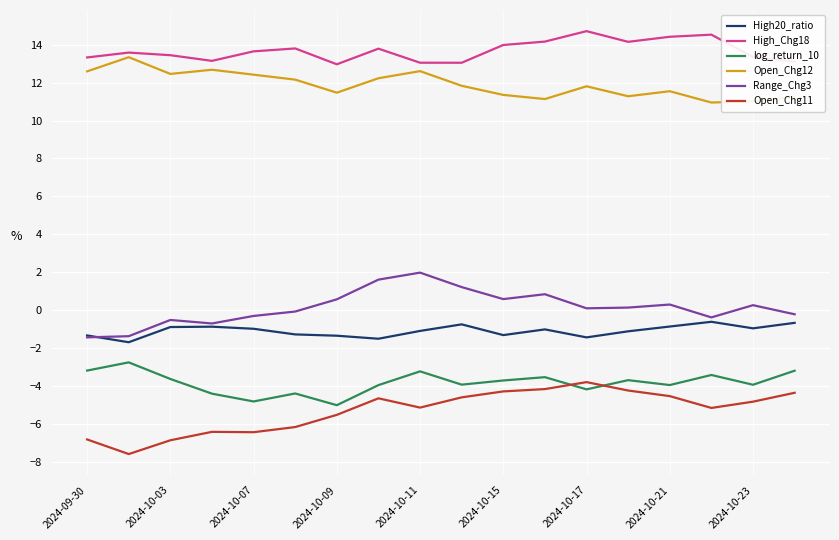

What is the greatest value displayed?

14.7